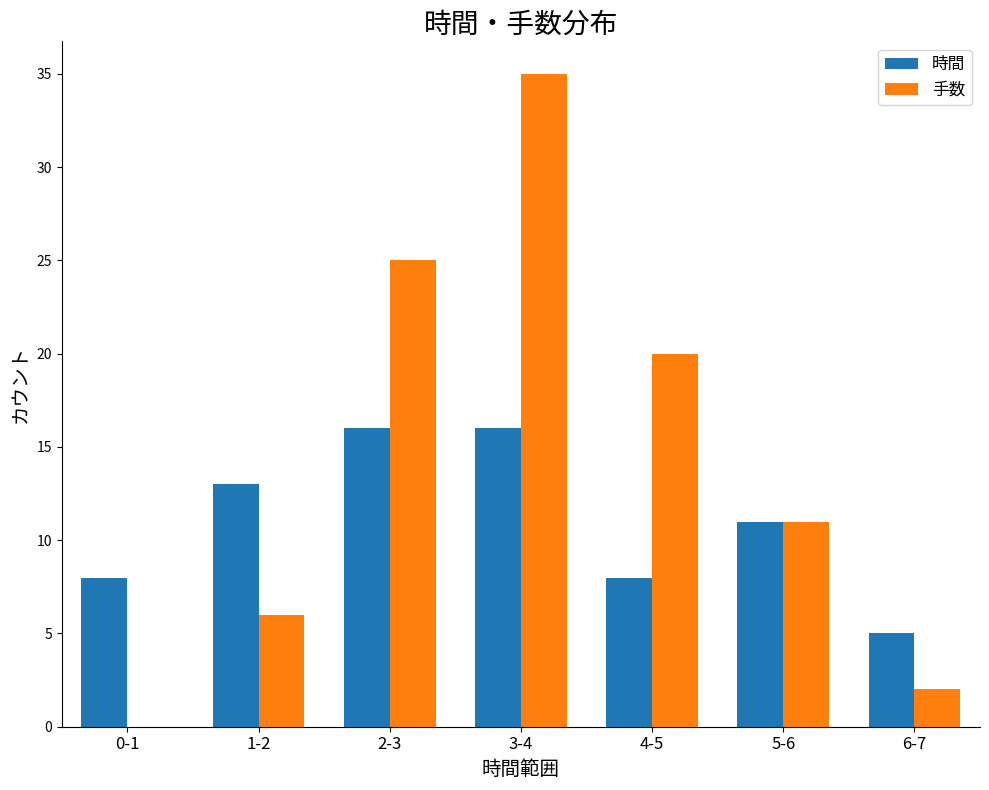

Is the value of 手数 at 4-5 greater than the value of 時間 at 1-2?

Yes